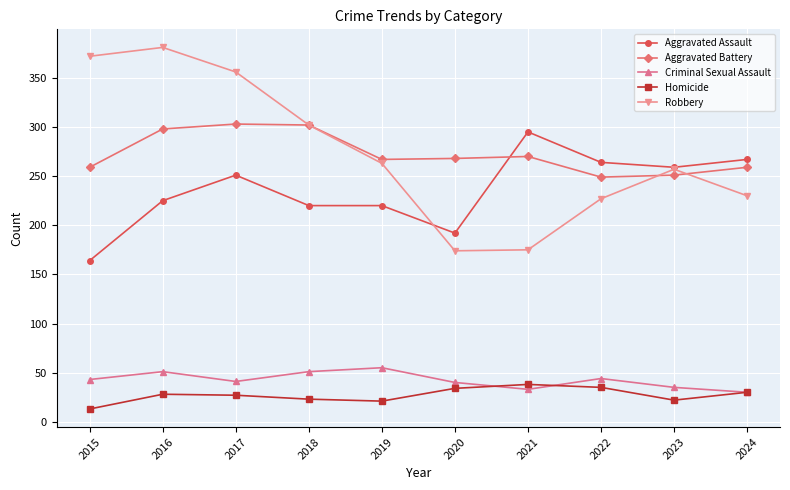

Does the chart have visible grid lines?

Yes